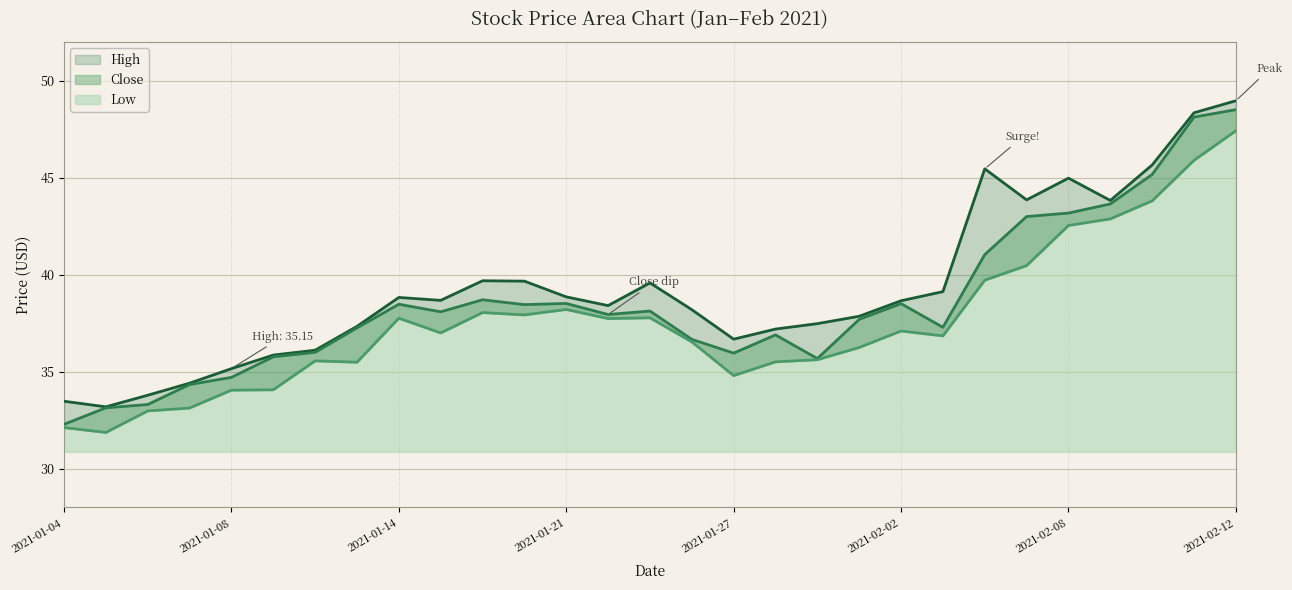

True or false: Low and Close cross at least once.

False